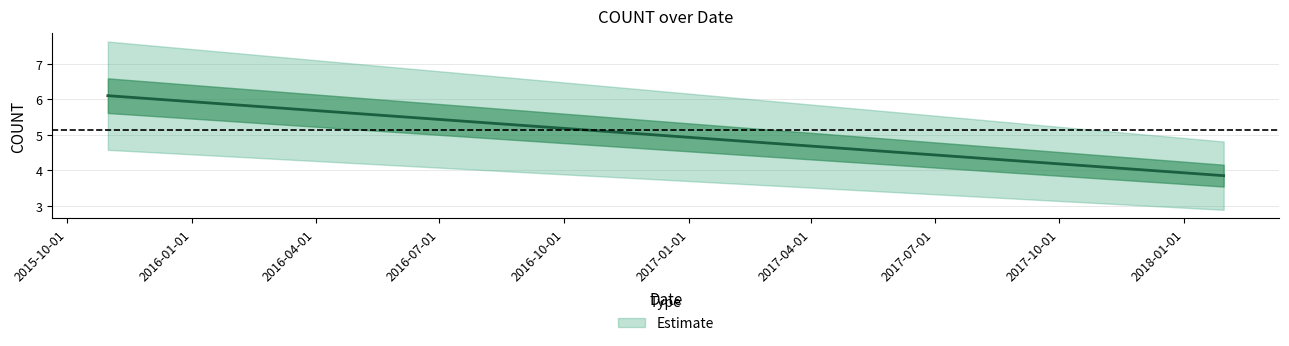

Which label corresponds to the largest value in the chart?

2015-10-31